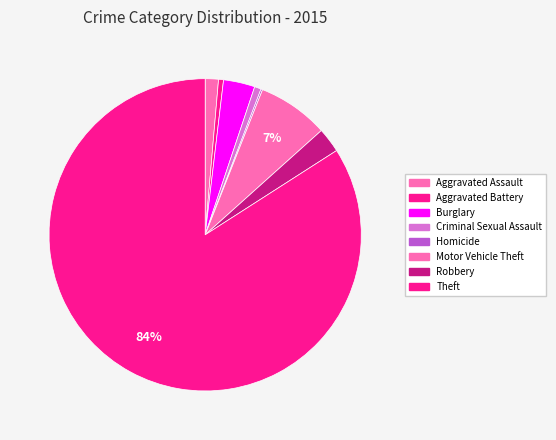

Rank the categories by value from lowest to highest.

Homicide, Aggravated Battery, Criminal Sexual Assault, Aggravated Assault, Robbery, Burglary, Motor Vehicle Theft, Theft